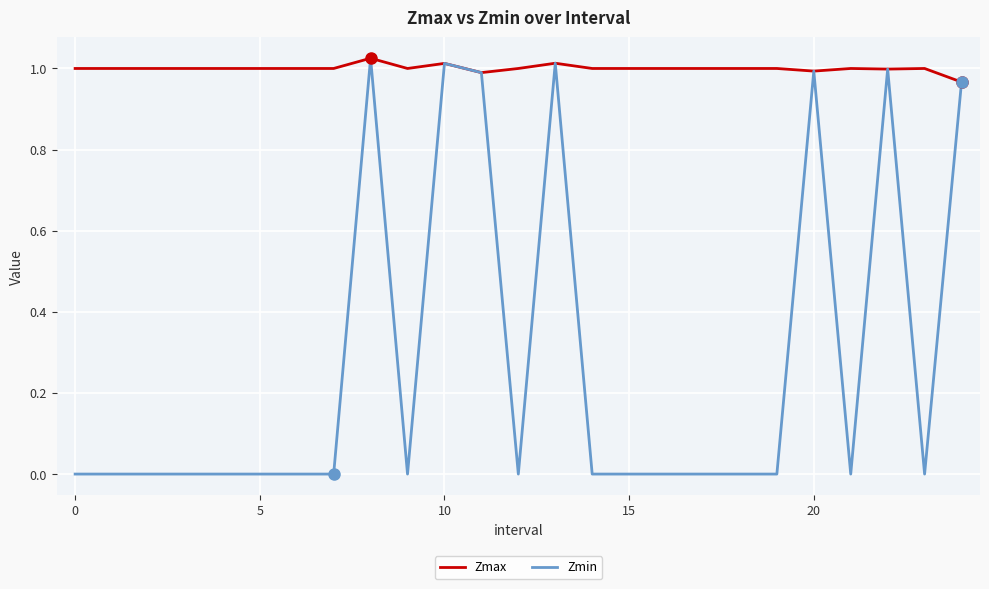

Which series has the largest range (max minus min)?

Zmin